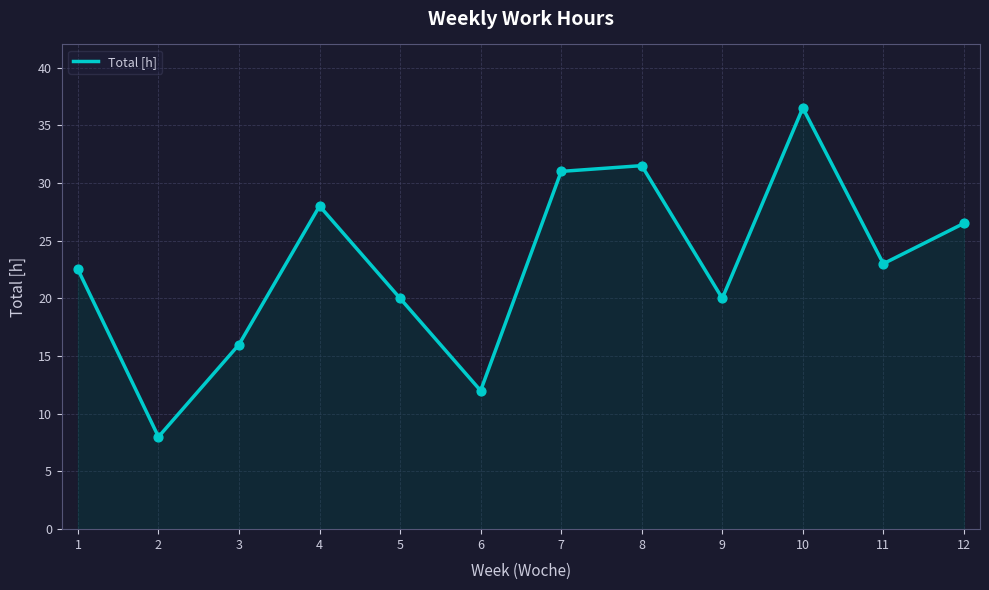

Between 11 and 4, which is larger?

4